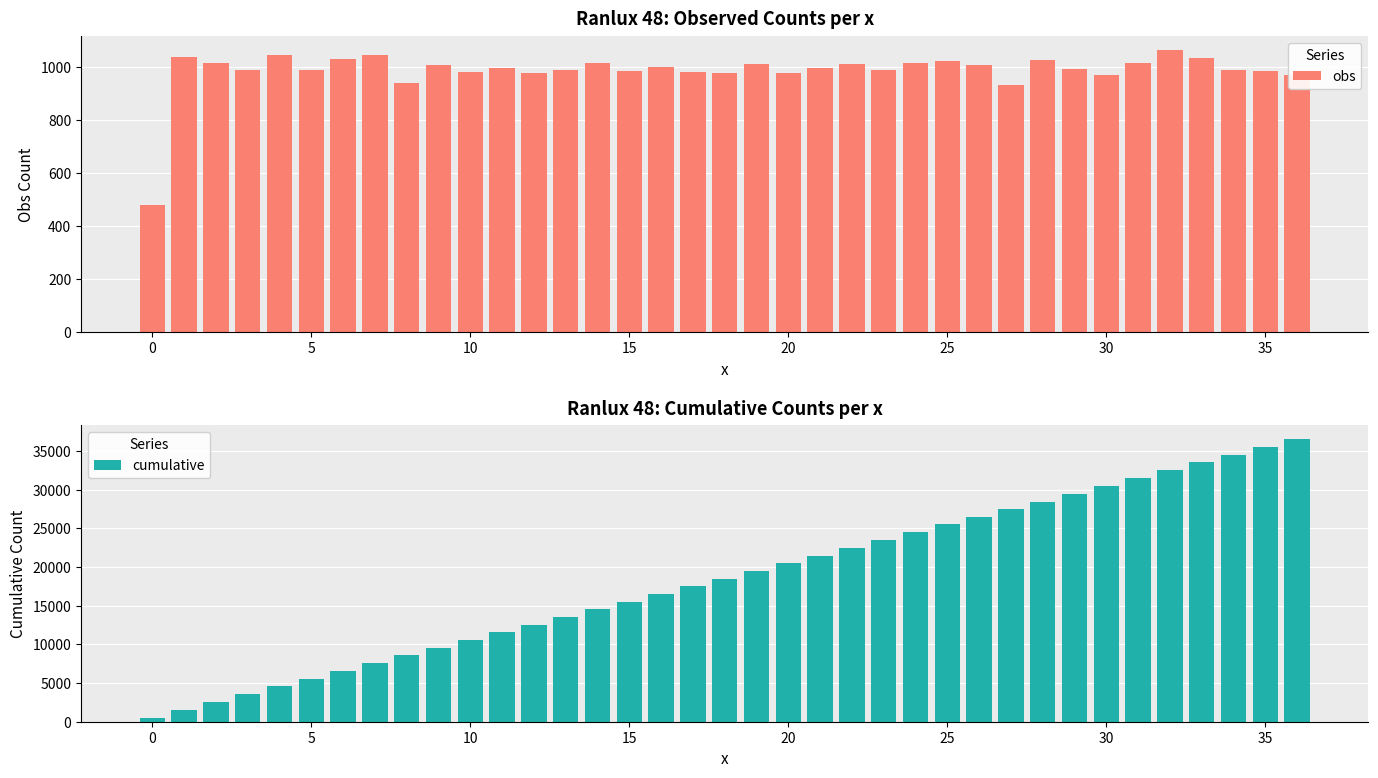

Where is obs nearest to the value 771?

27